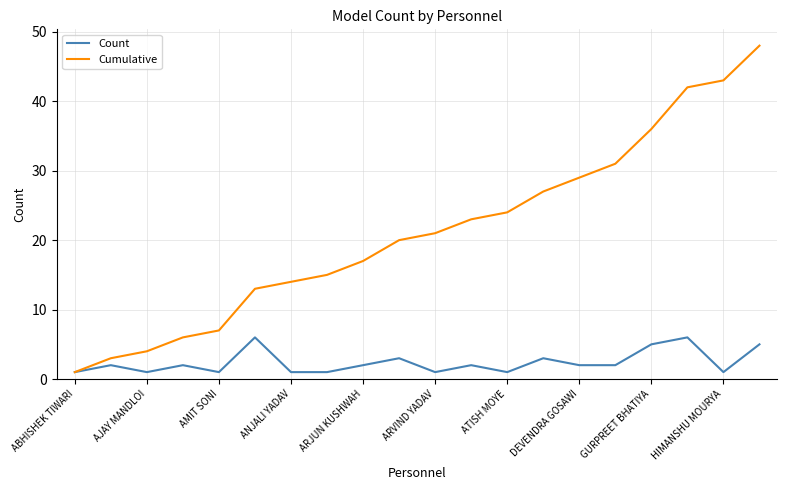

List the series in order of their overall mean, lowest first.

Count, Cumulative